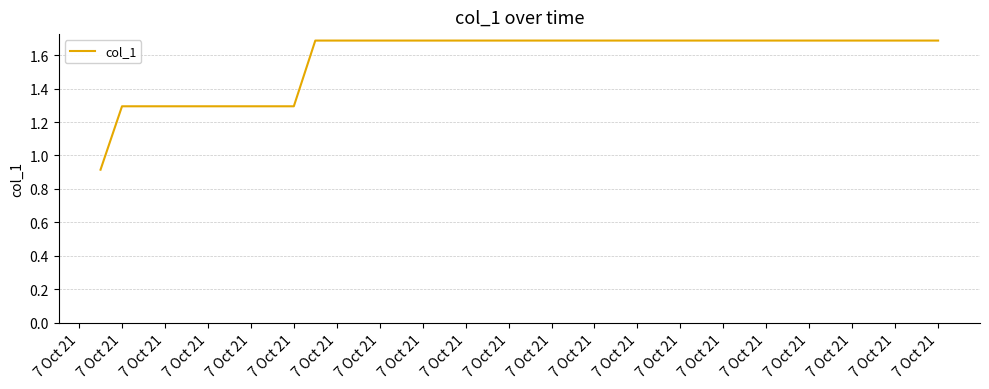

What is the maximum value shown in the chart?

1.7